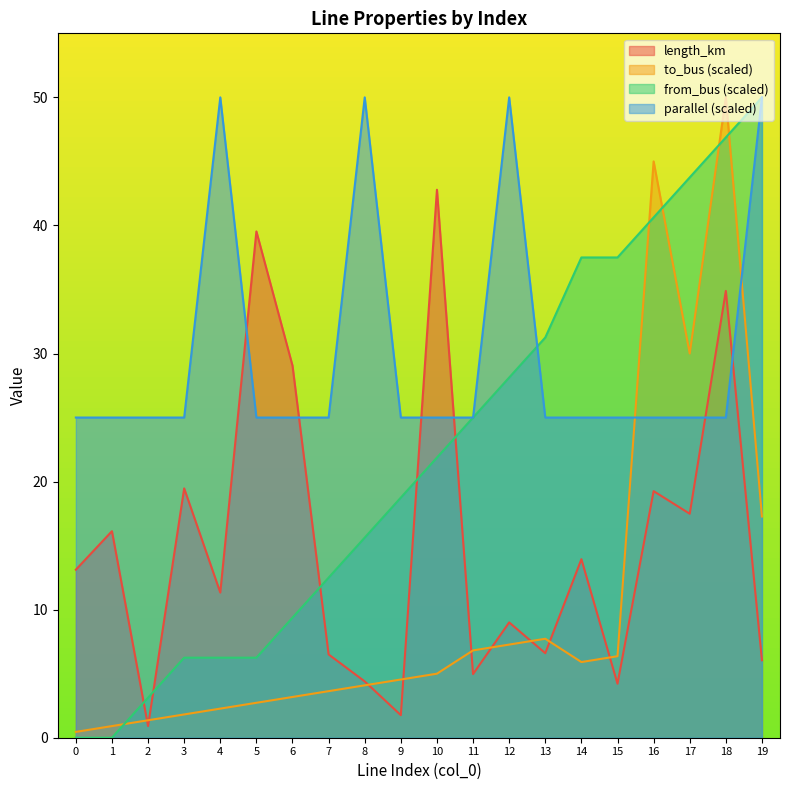

Between 3 and 5, which is larger?

5